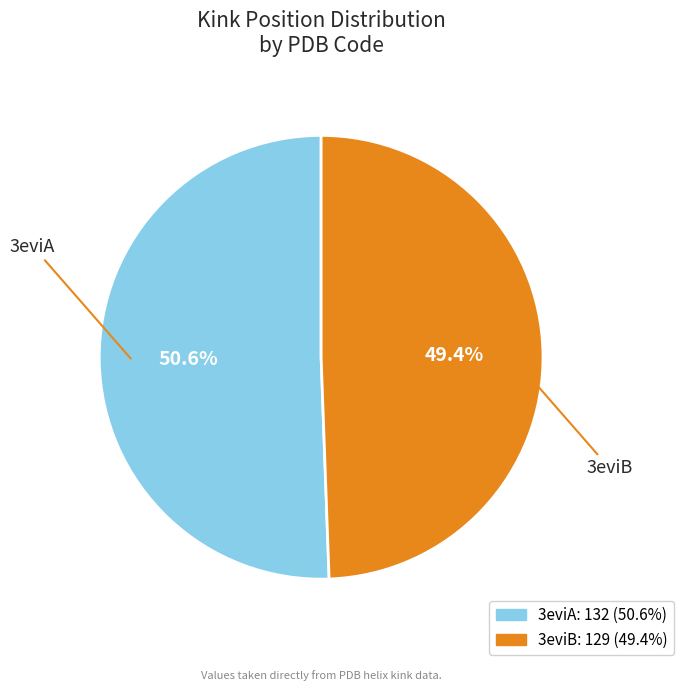

Combined, do 3eviB and 3eviA account for over 50%?

Yes